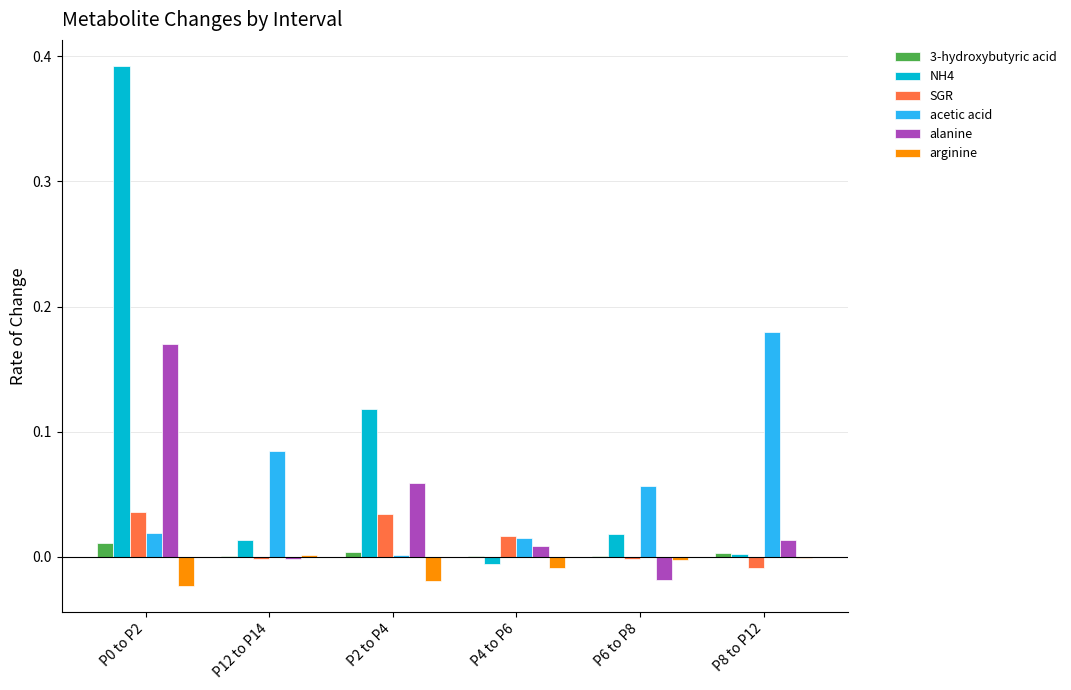

Which series has the largest total across all categories?

NH4